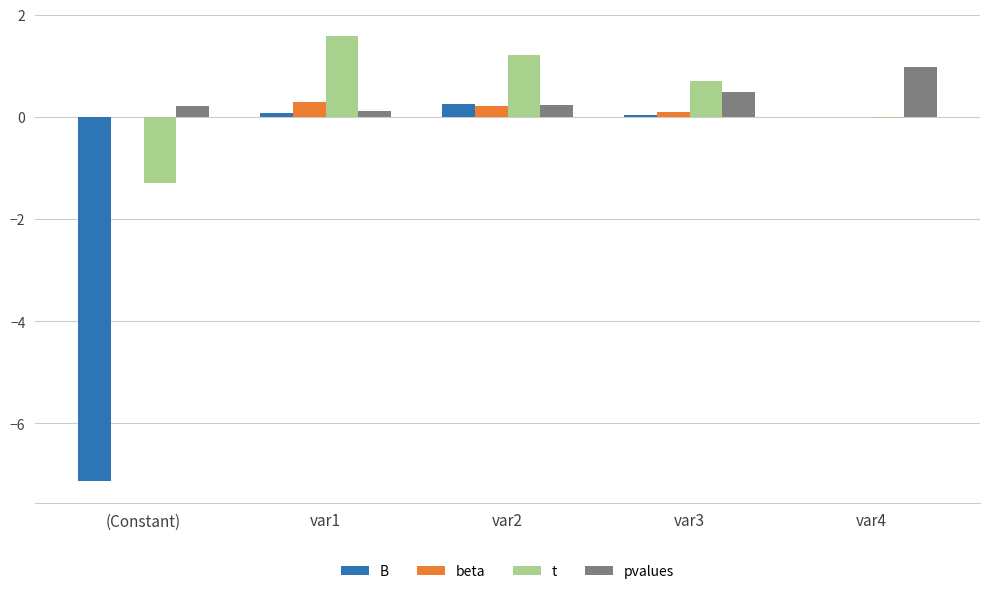

The value of t at var1 is 2.1. True or false?

False